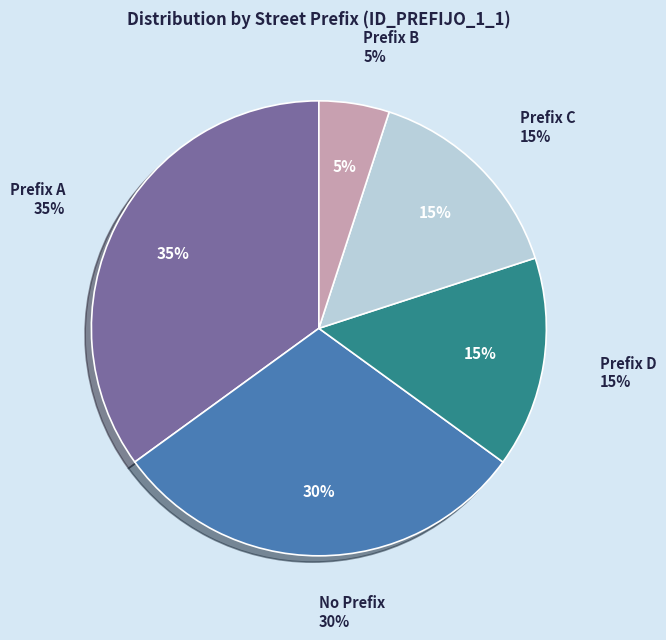

Rank the categories by value from lowest to highest.

B, D, C, NULL, A